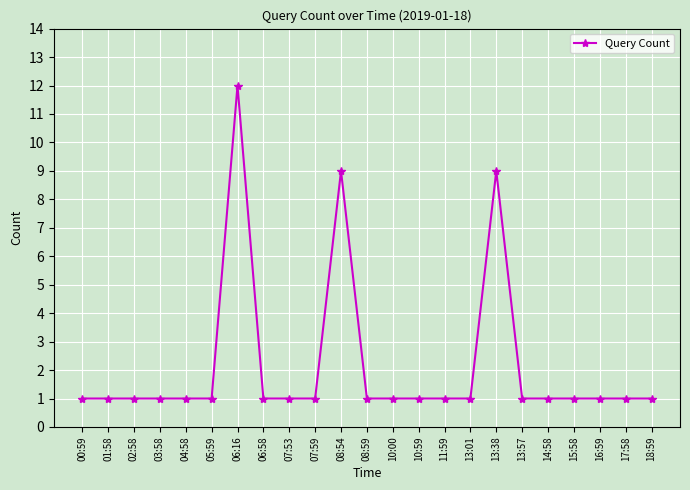

What position from the right is 15:58?

4